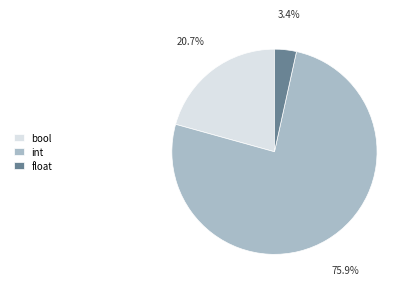

Which slice is the smallest?

float